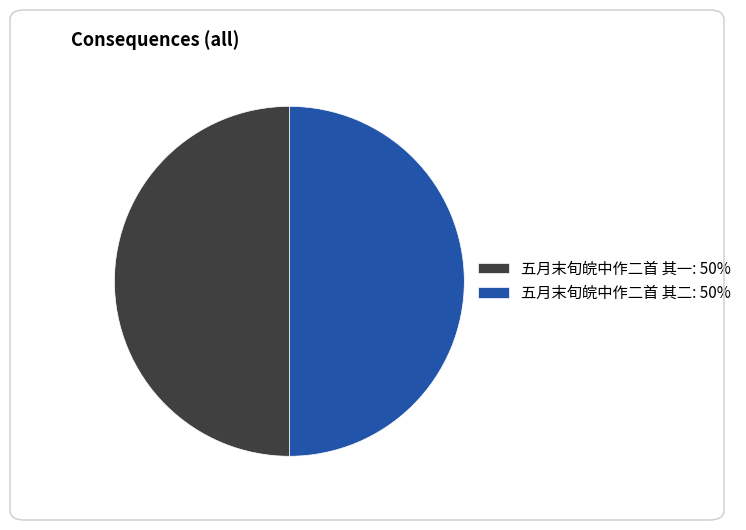

What is the ratio of the value at 五月末旬皖中作二首 其一: 50% to the value at 五月末旬皖中作二首 其二: 50%?

1.0